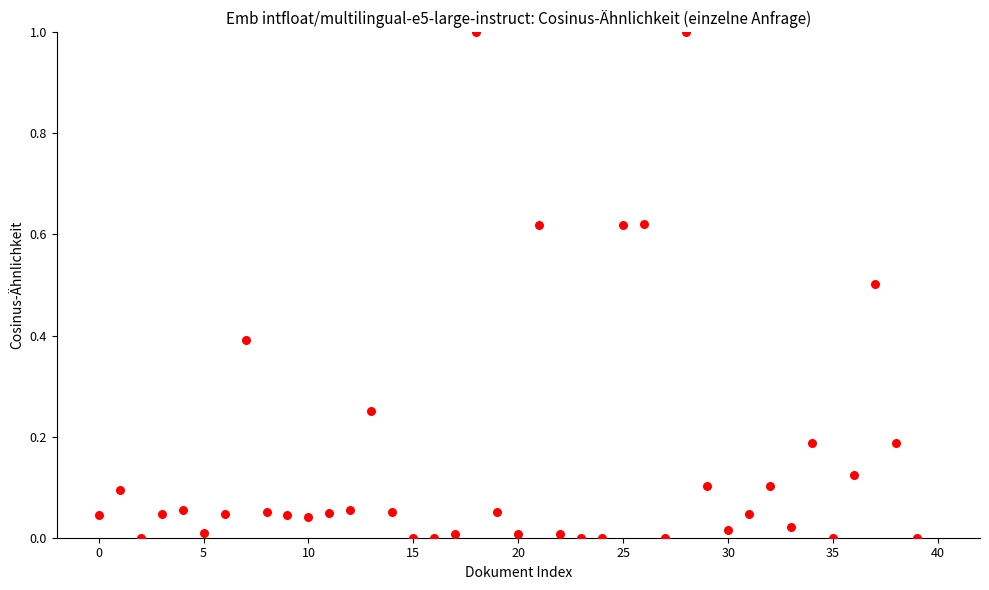

What is the range of Y values (max minus min)?

1.0